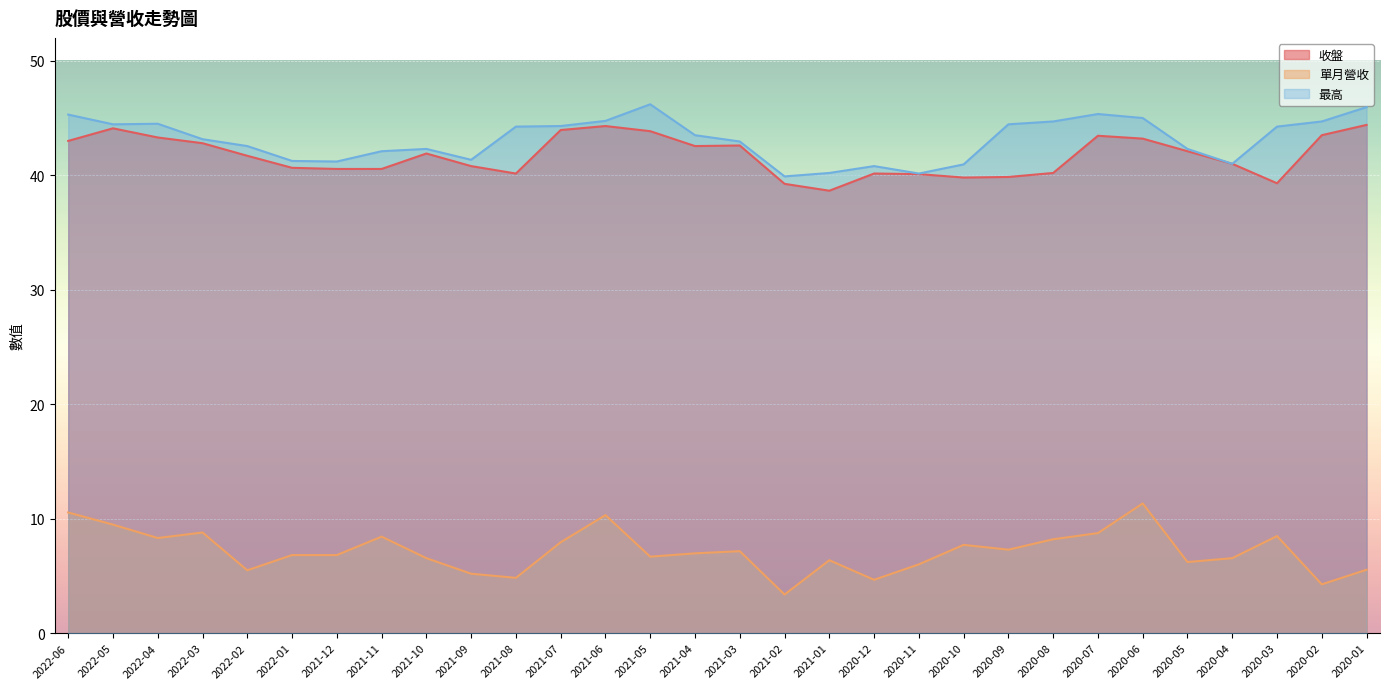

Where is 收盤 nearest to the value 41?

2020-04